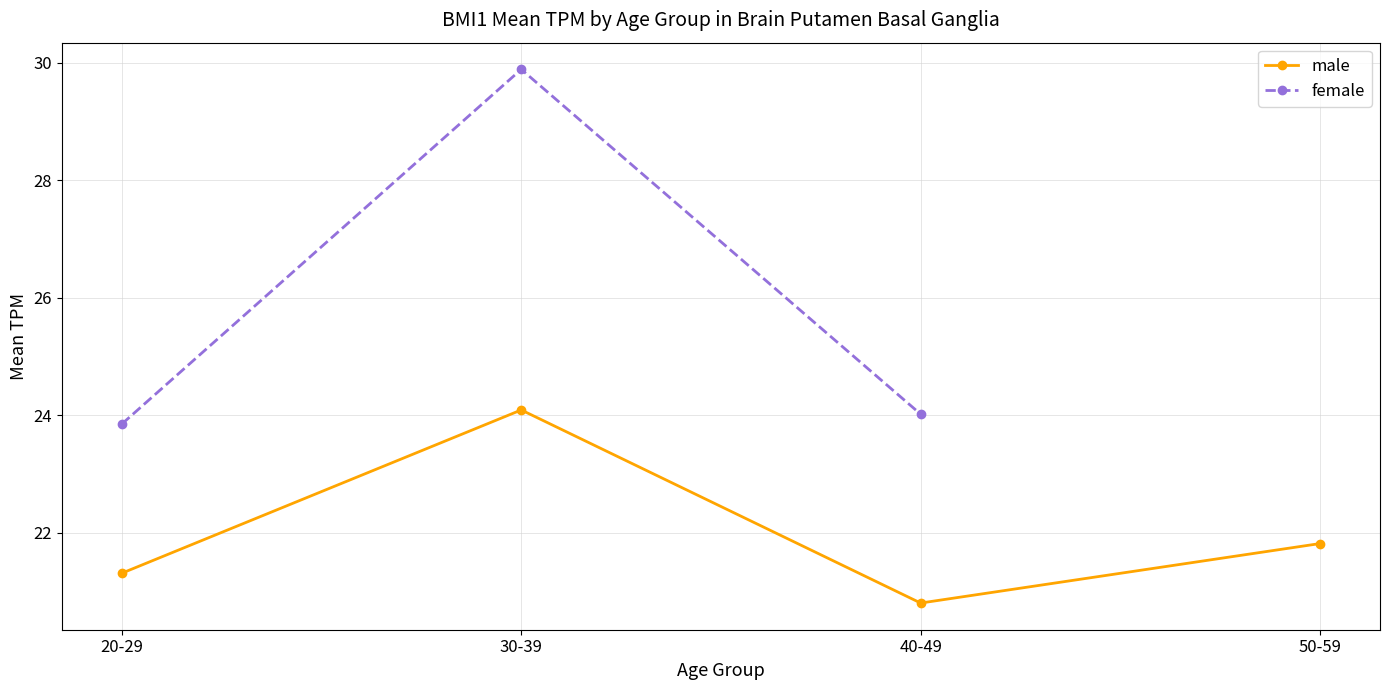

Is the value of male at 20-29 greater than the value of female at 40-49?

No